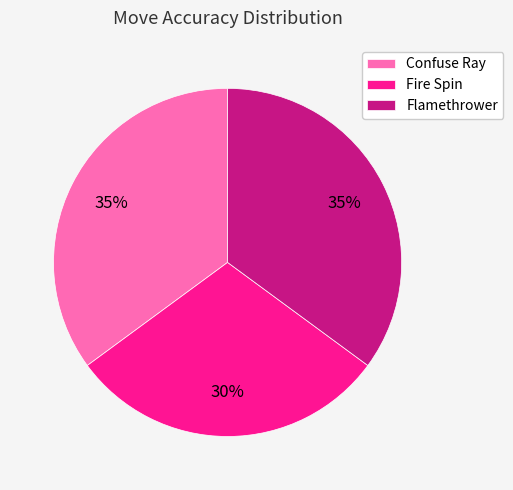

Which has a higher value, Fire Spin or Confuse Ray?

Confuse Ray